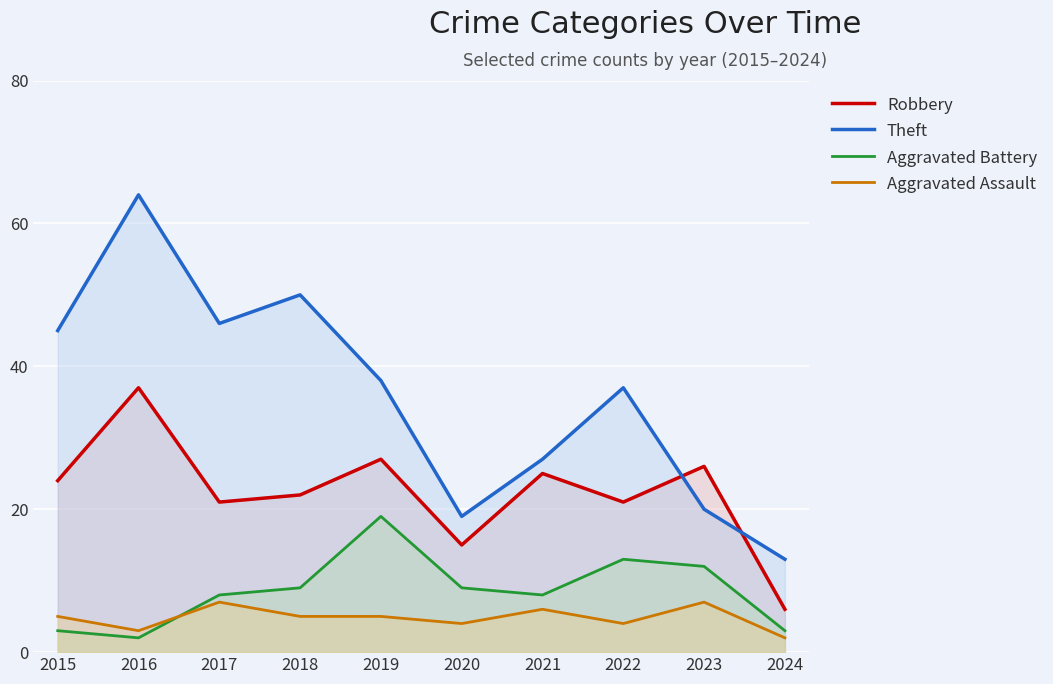

List the labels in order of Robbery value, largest first.

2016, 2019, 2023, 2021, 2015, 2018, 2017, 2022, 2020, 2024